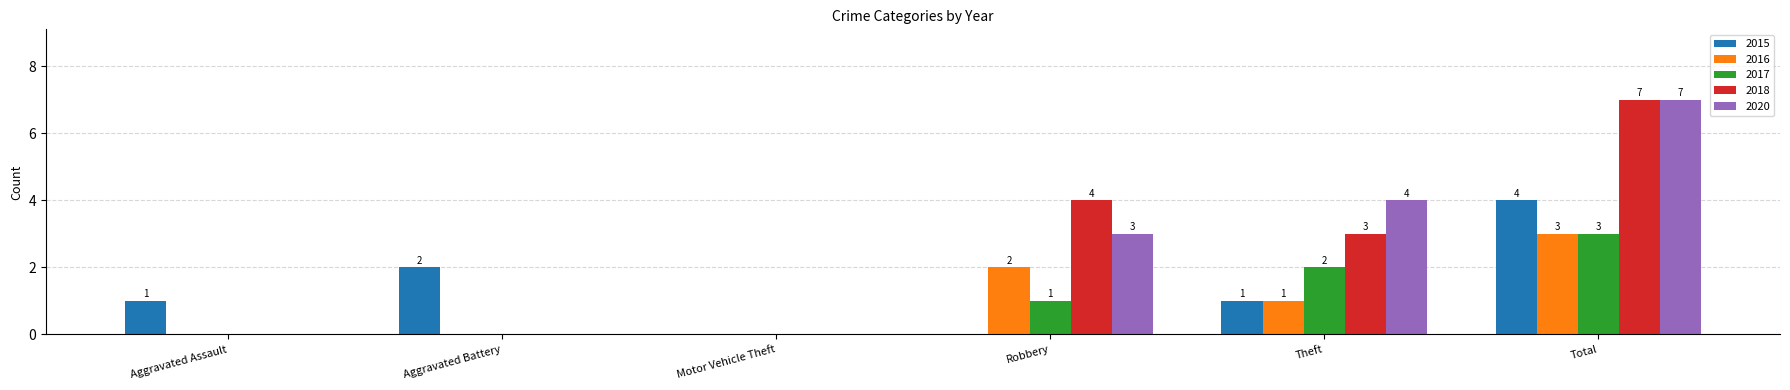

What is the sum of the 2018 values at Robbery and Motor Vehicle Theft?

4